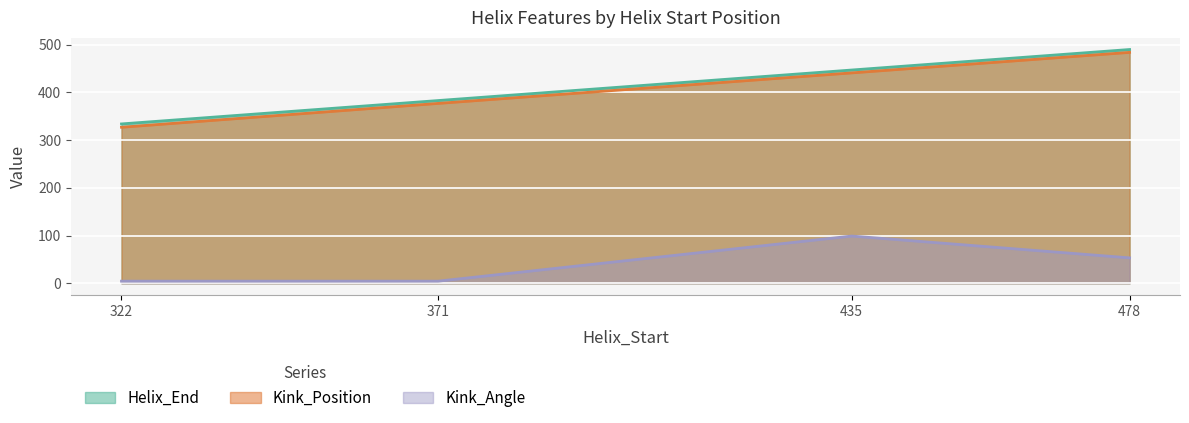

Rank the series at 435 from highest to lowest value.

Helix_End, Kink_Position, Kink_Angle